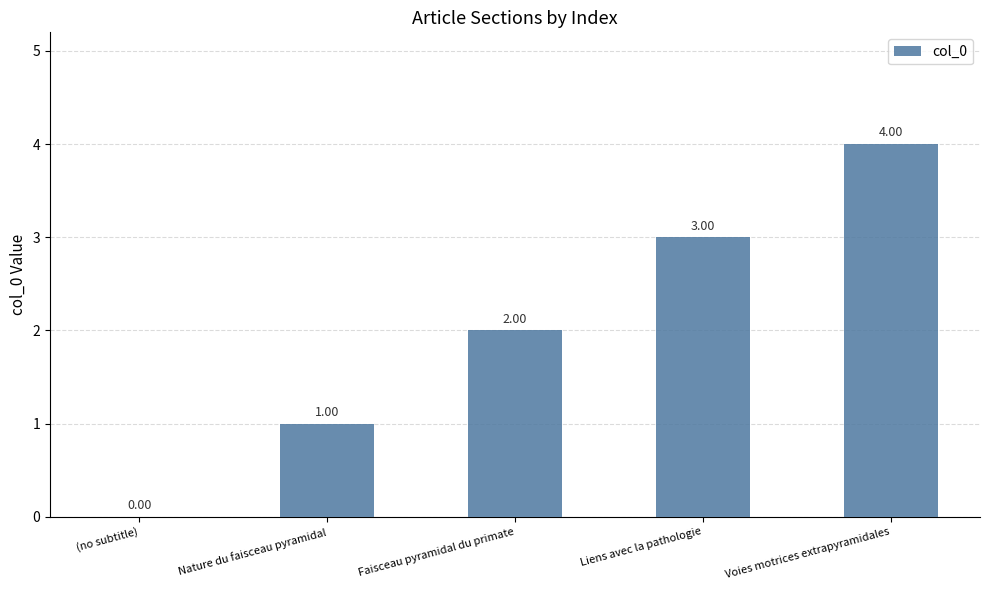

What is the sum of all values?

10